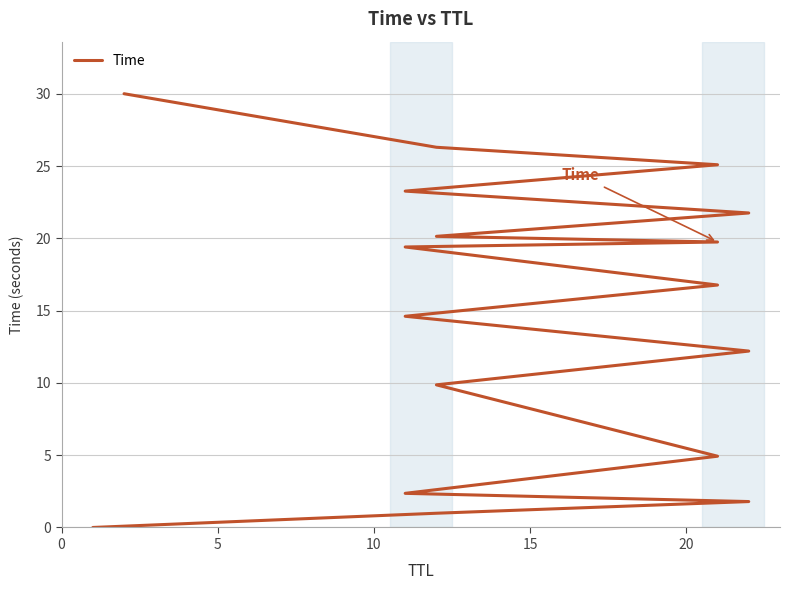

How many data points are less than 16?

8